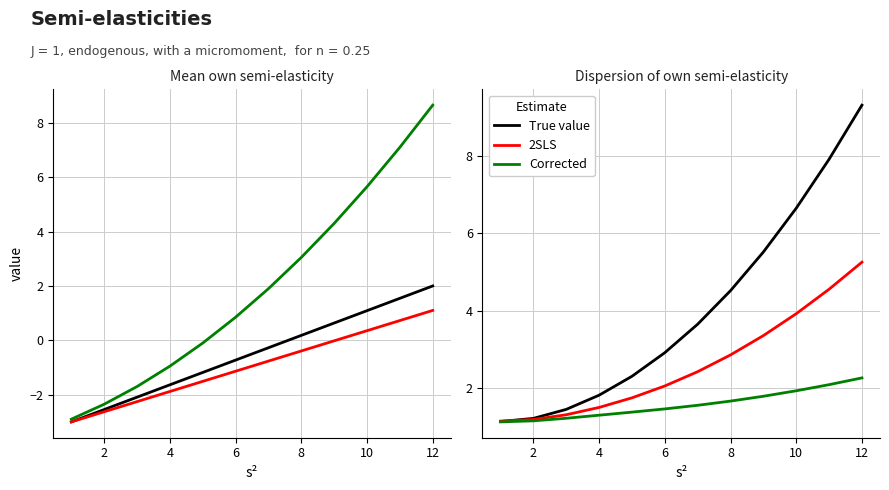

What is the value of the Corrected point at the 12th from the left?

2.3